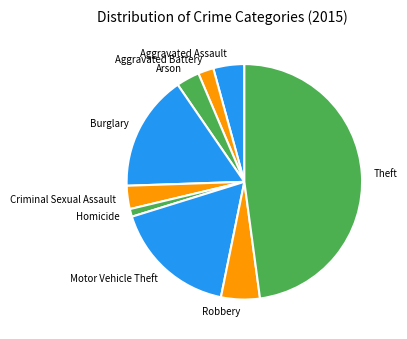

Which slice is the smallest?

Homicide